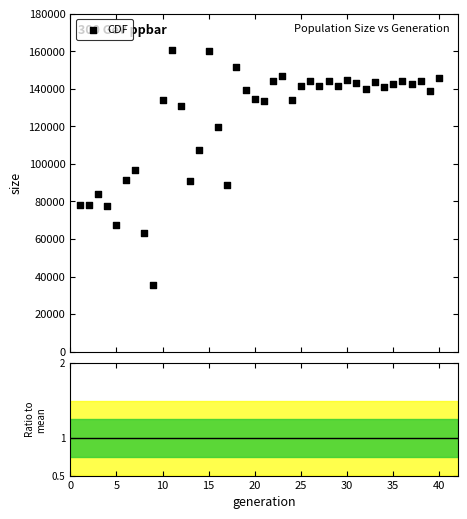

What is the range of Y values (max minus min)?

124715